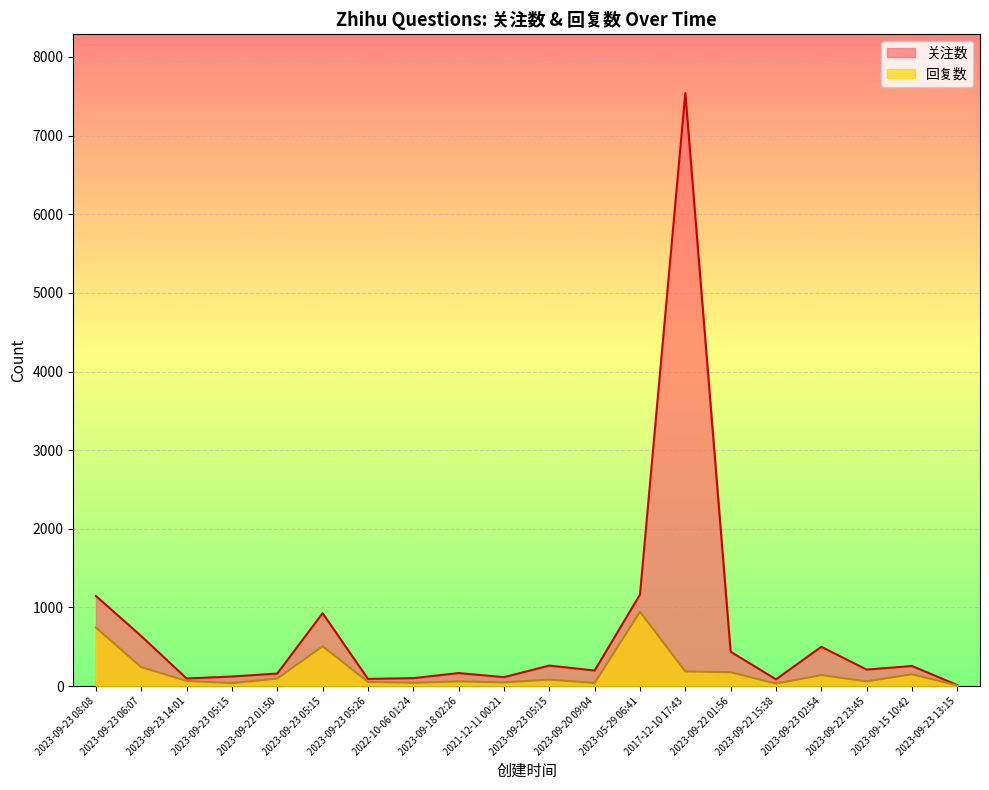

Which label corresponds to the largest value in the chart?

2017-12-10 17:43